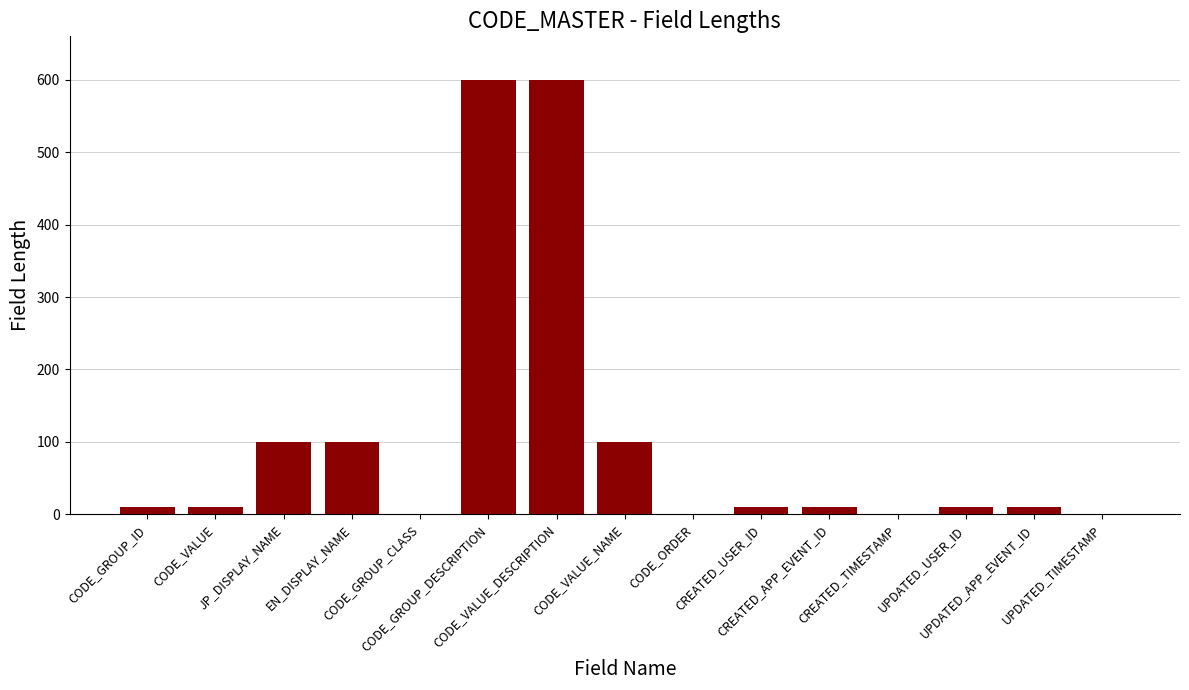

Are the bars horizontal?

No